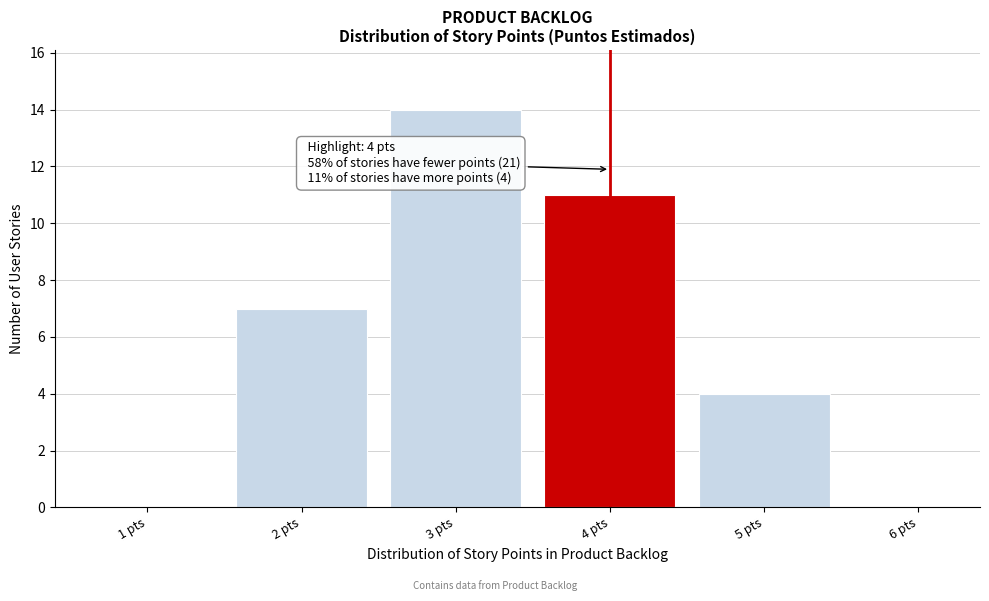

Reading left to right, extract all data points from this chart.

1 pts=0	2 pts=7	3 pts=14	4 pts=11	5 pts=4	6 pts=0